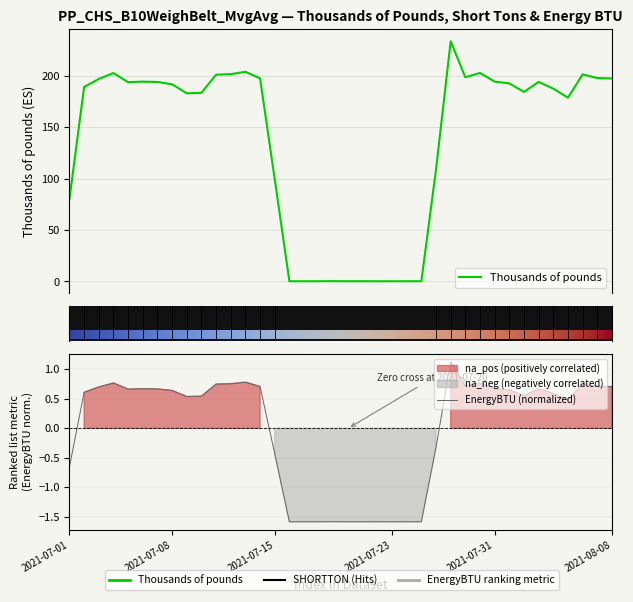

Does the chart display data point markers on the line(s)?

No